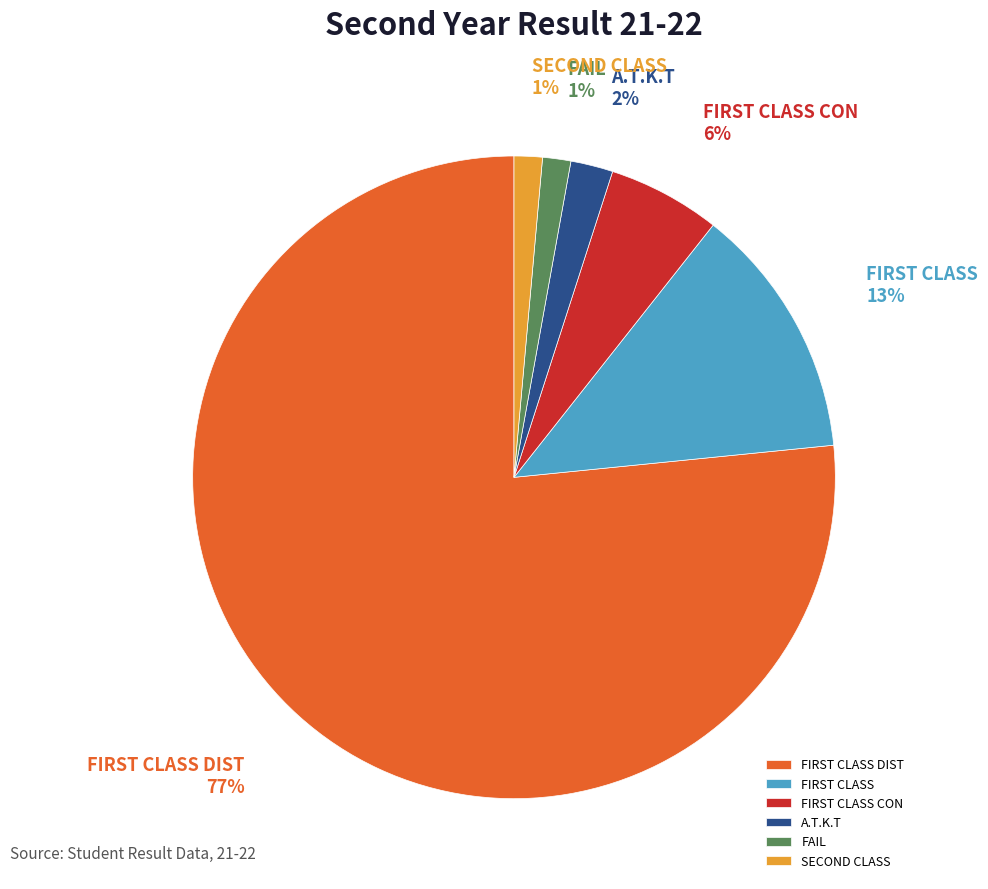

Is there a majority slice in this chart?

Yes